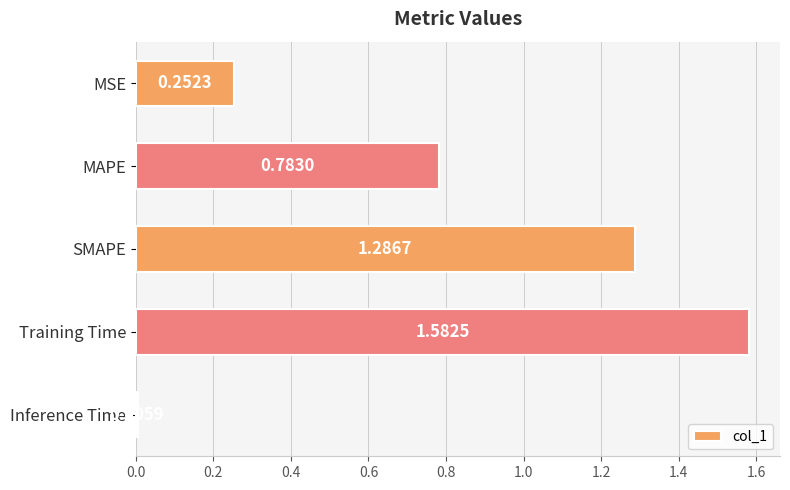

How many bars are there in total?

5